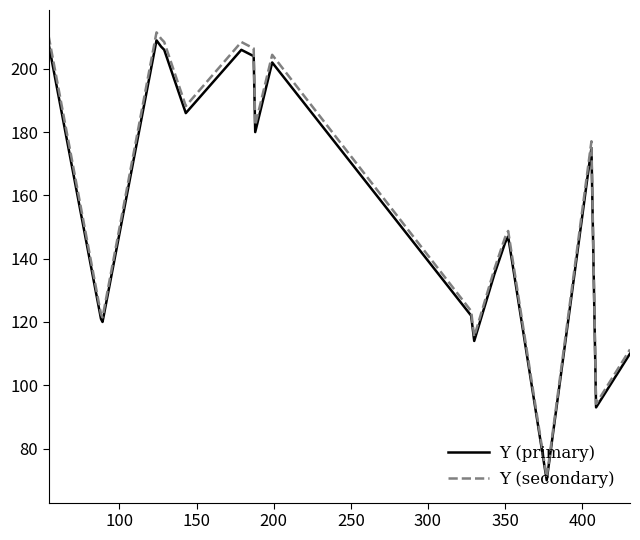

What is the minimum value shown in the chart?

70.0